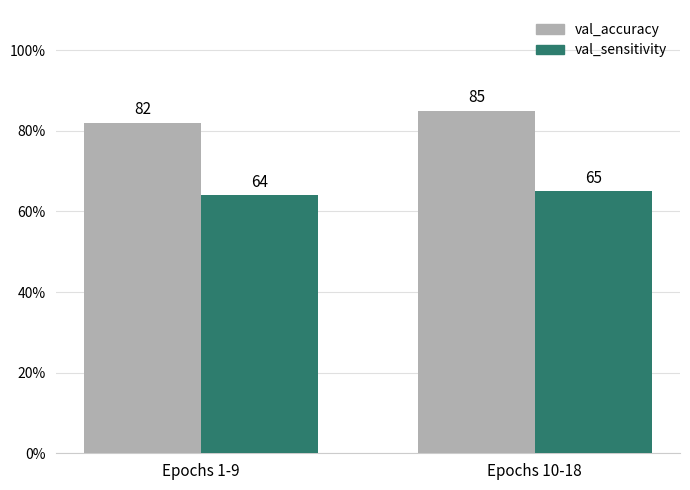

Which series changed the most between Epochs 1-9 and Epochs 10-18?

val_accuracy